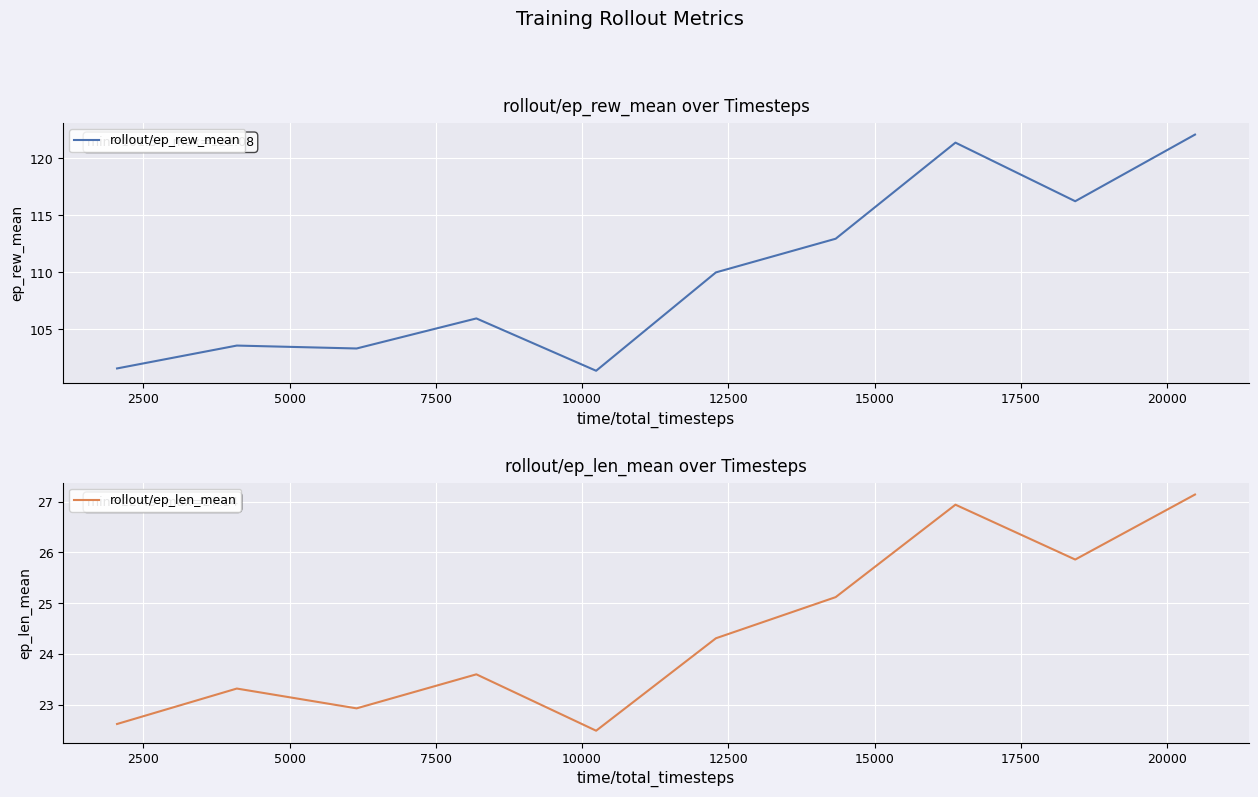

What is the value of the rollout/ep_rew_mean point at the 10th from the left?

122.1